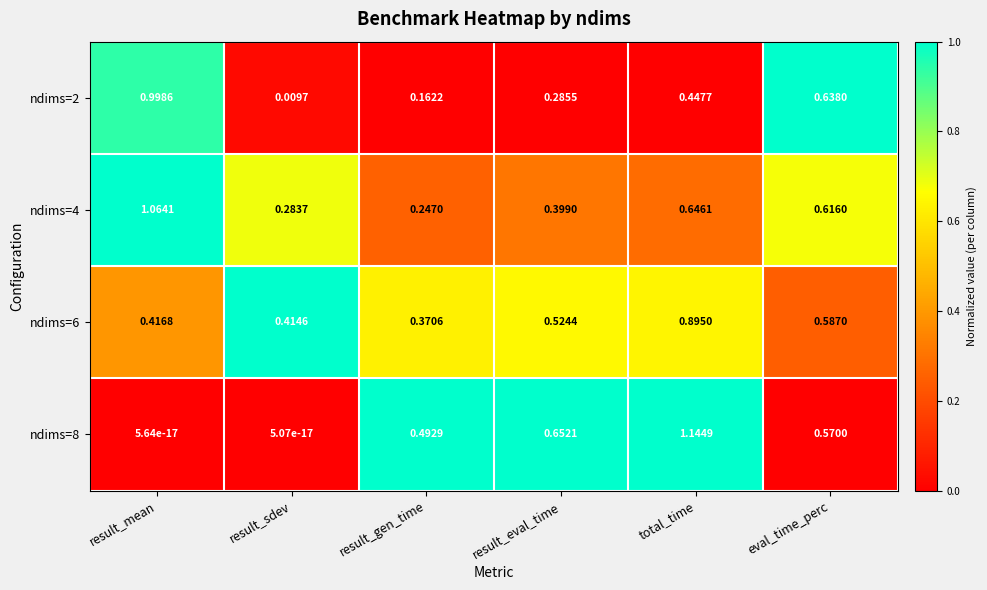

At which label is ndims=2 closest to 0?

result_sdev